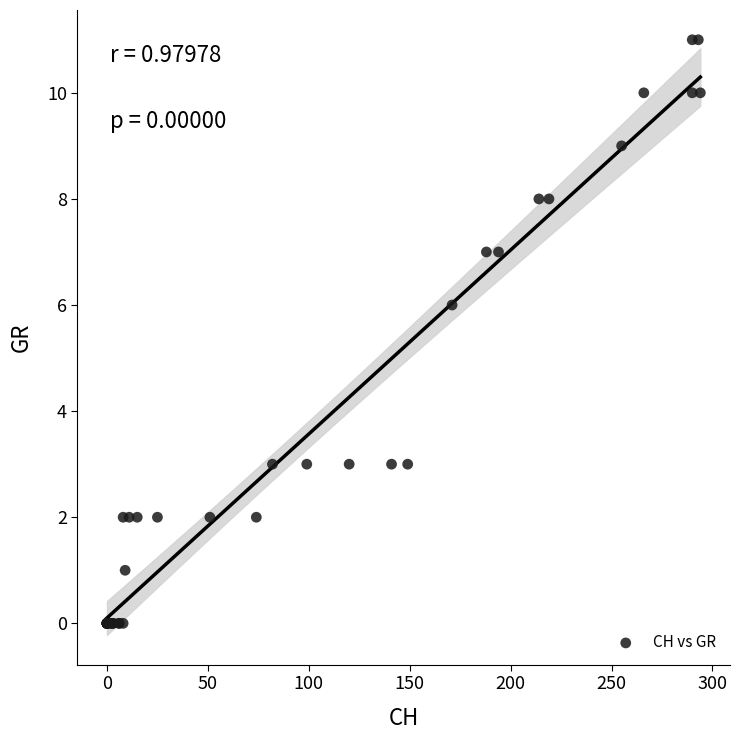

What Y value in the scatter plot is closest to 5?

6